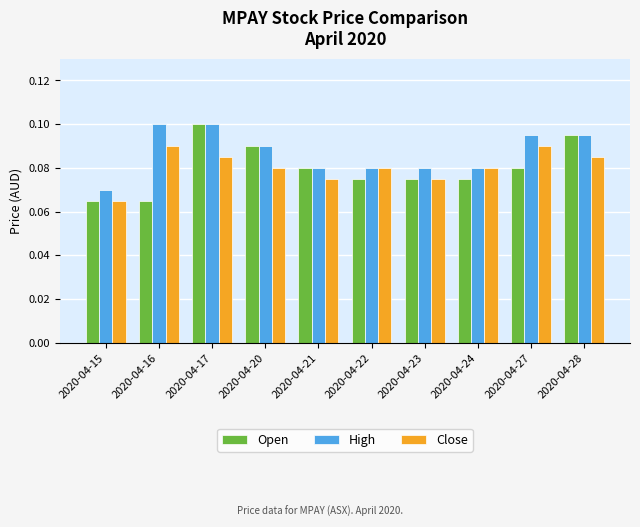

The value of Close at 2020-04-22 is 0.0. True or false?

False